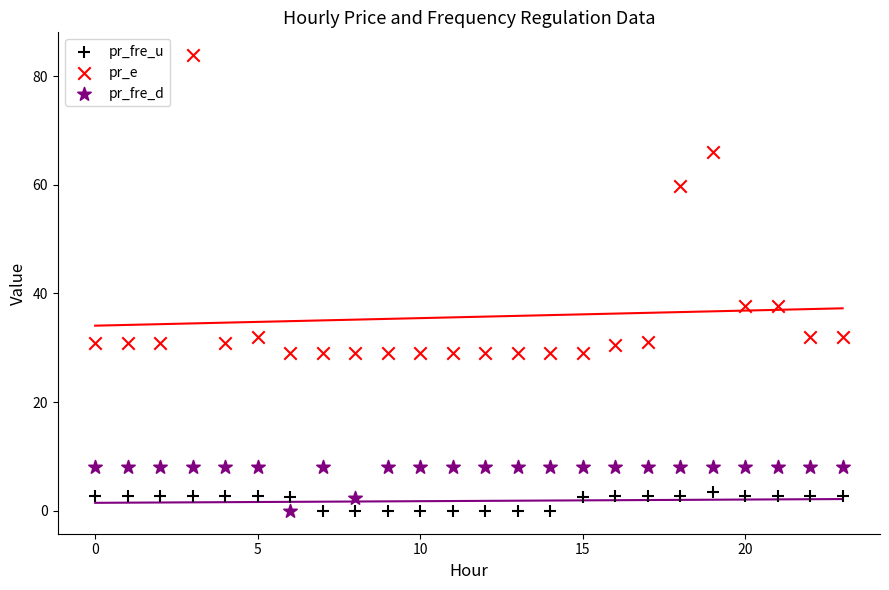

Which series has the largest Y range (max minus min)?

pr_e